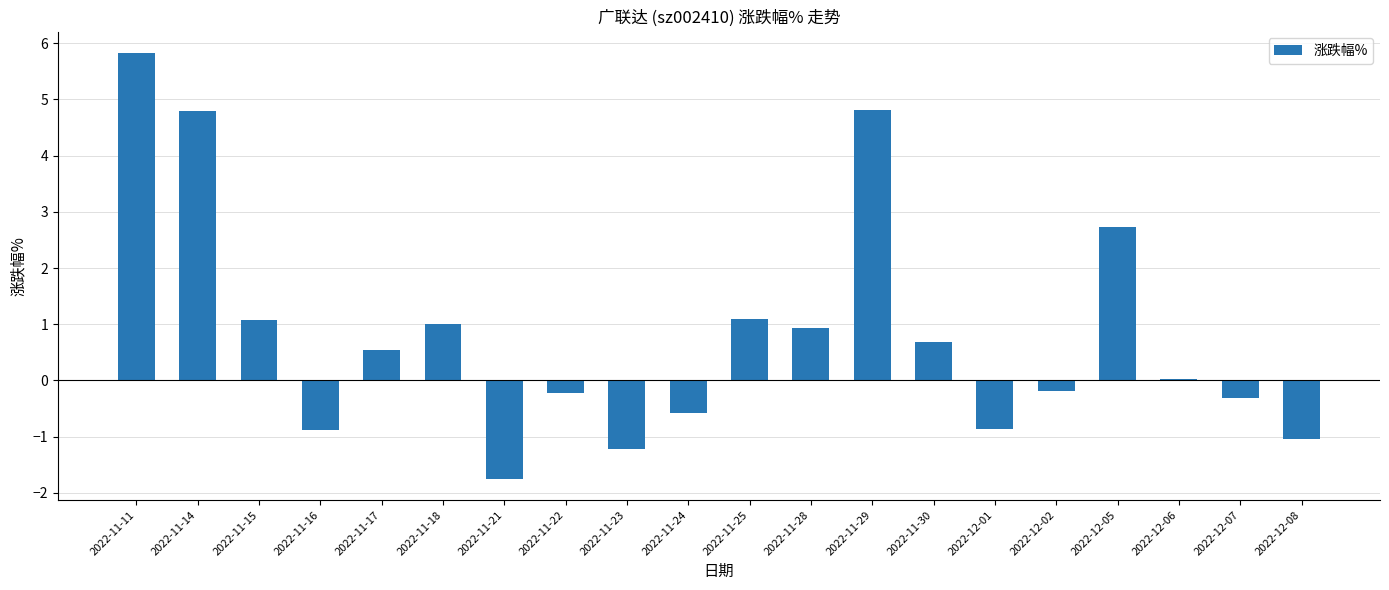

Does the chart contain stacked bars?

No